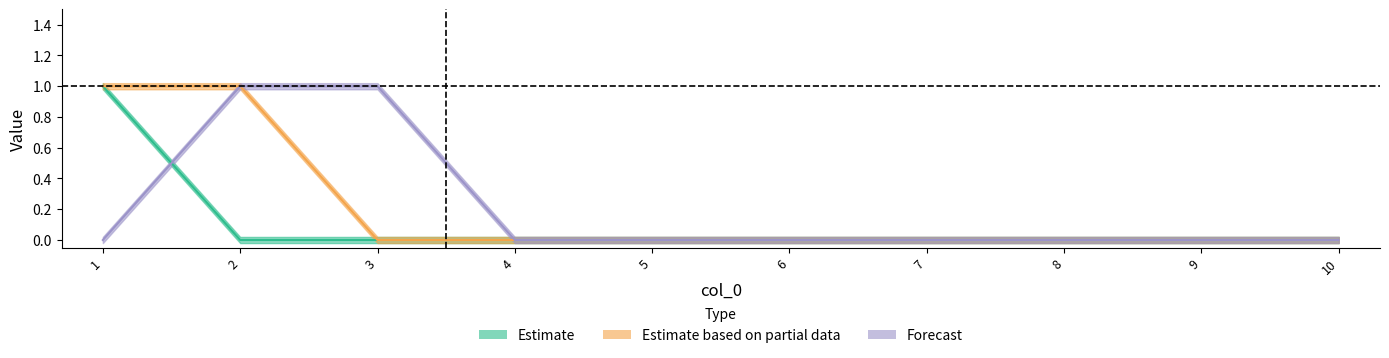

Where do 6 and 2 first cross each other?

1 and 2